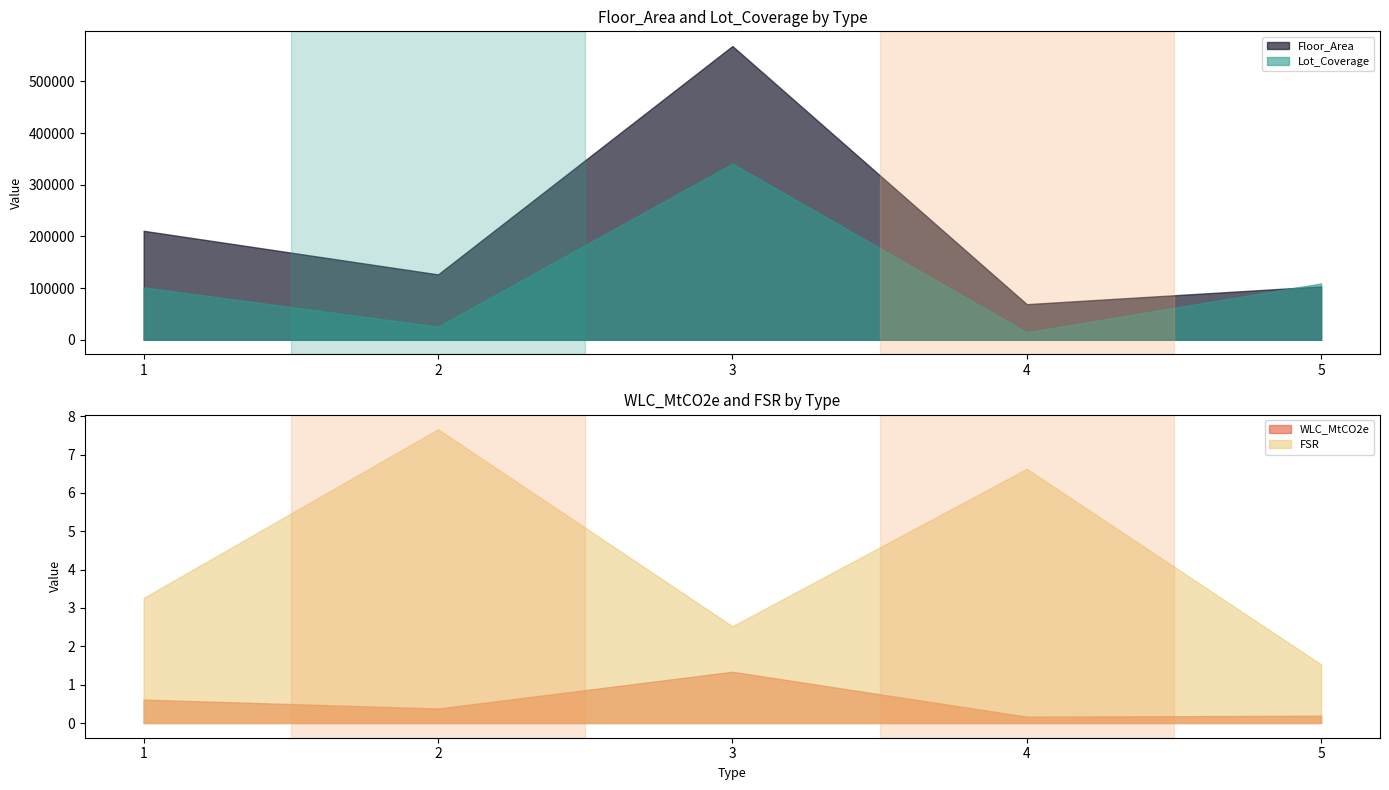

In Lot_Coverage, how many points are higher than both neighbors (excluding endpoints)?

1